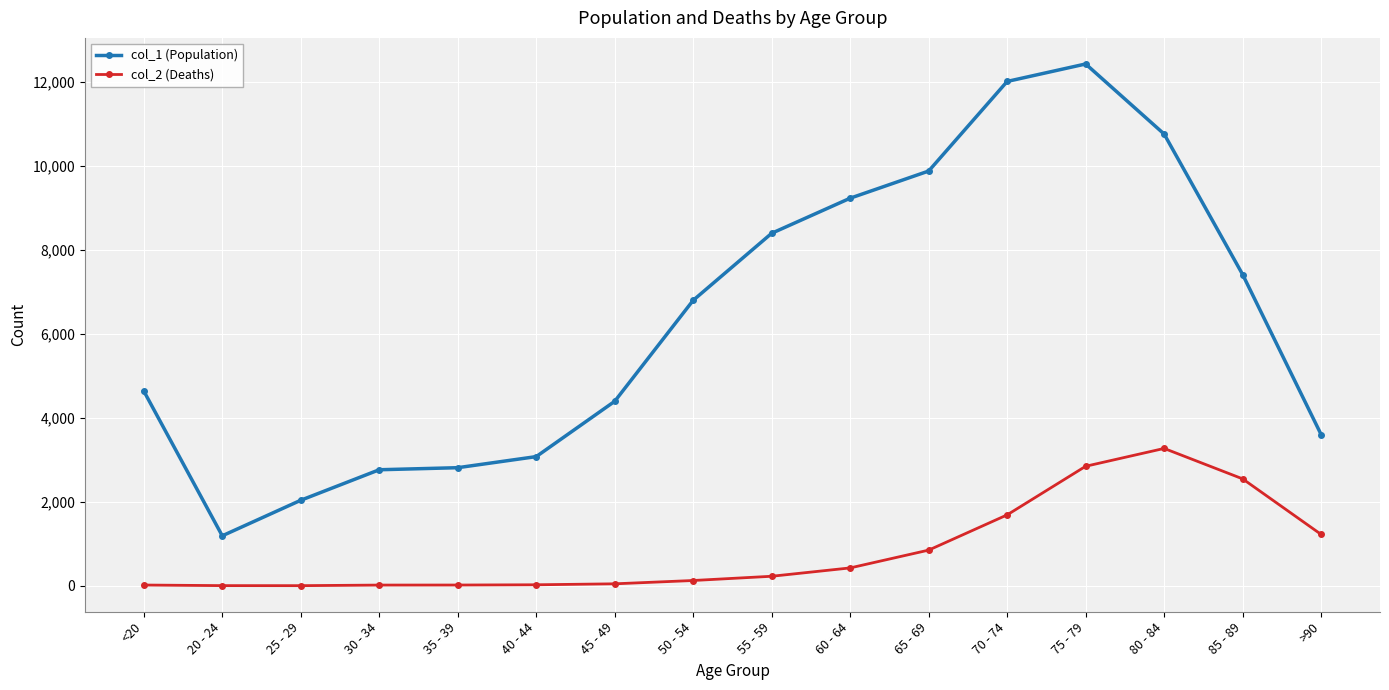

What is the difference between the col_2 (Deaths) values at >90 and 75 - 79?

1624